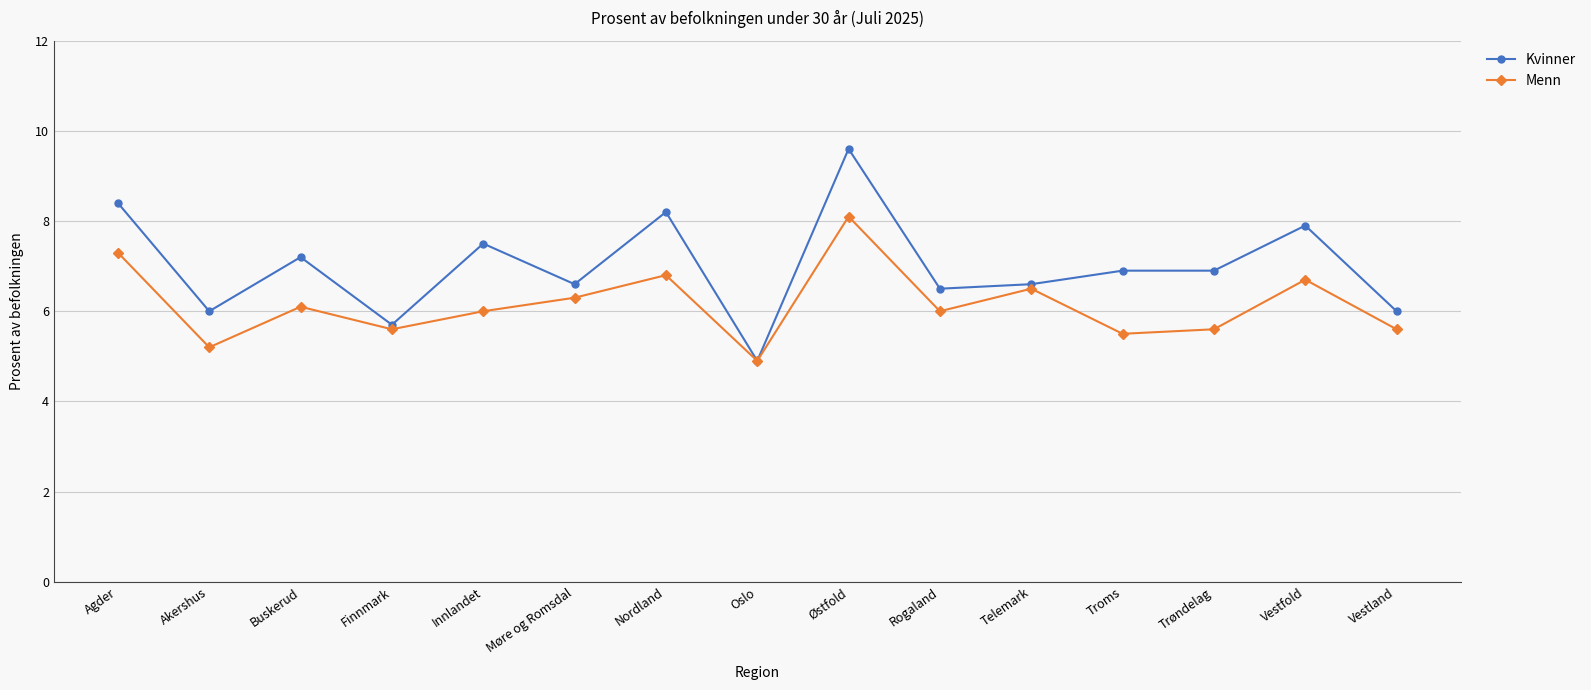

What is the spread (max minus min) of values at Vestland?

0.4